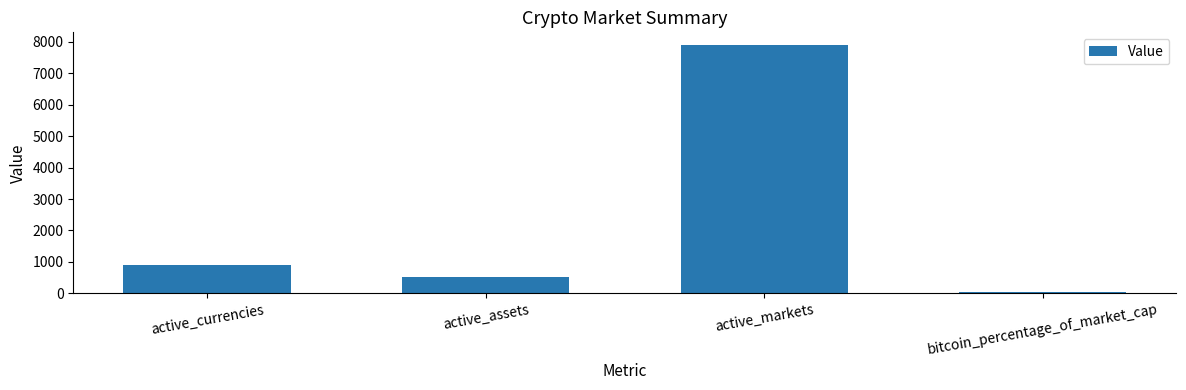

What is the change in value from active_markets to bitcoin_percentage_of_market_cap?

-7875.4